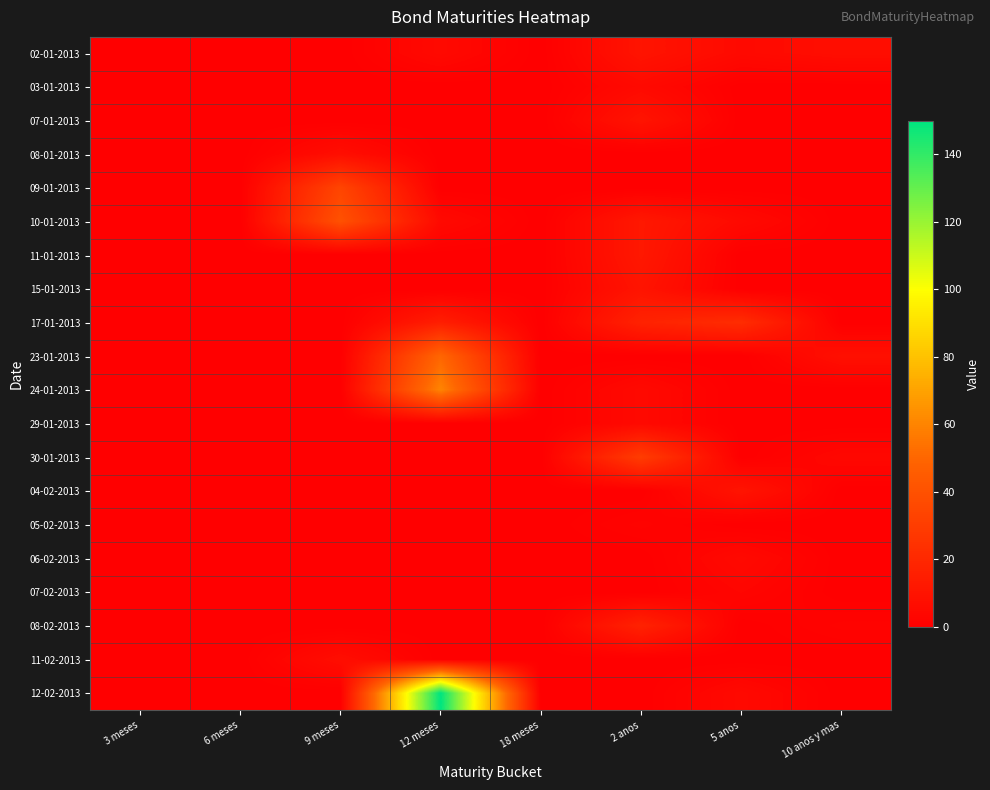

Reading left to right, list all the values displayed in this chart.

02-01-2013: 3 meses=0	6 meses=0	9 meses=0	12 meses=5	18 meses=0	2 anos=10	5 anos=5	10 anos y mas=7
03-01-2013: 3 meses=0	6 meses=0	9 meses=0	12 meses=0	18 meses=0	2 anos=5	5 anos=0	10 anos y mas=0
07-01-2013: 3 meses=0	6 meses=0	9 meses=0	12 meses=0	18 meses=0	2 anos=10	5 anos=0	10 anos y mas=0
08-01-2013: 3 meses=0	6 meses=0	9 meses=7	12 meses=0	18 meses=0	2 anos=0	5 anos=0	10 anos y mas=0
09-01-2013: 3 meses=0	6 meses=0	9 meses=34	12 meses=0	18 meses=0	2 anos=0	5 anos=0	10 anos y mas=0
10-01-2013: 3 meses=0	6 meses=0	9 meses=40	12 meses=5	18 meses=0	2 anos=12	5 anos=5	10 anos y mas=0
11-01-2013: 3 meses=0	6 meses=0	9 meses=0	12 meses=0	18 meses=0	2 anos=12	5 anos=0	10 anos y mas=0
15-01-2013: 3 meses=0	6 meses=0	9 meses=0	12 meses=0	18 meses=0	2 anos=10	5 anos=0	10 anos y mas=0
17-01-2013: 3 meses=0	6 meses=0	9 meses=0	12 meses=15	18 meses=0	2 anos=17	5 anos=22	10 anos y mas=0
23-01-2013: 3 meses=0	6 meses=0	9 meses=0	12 meses=50	18 meses=0	2 anos=0	5 anos=0	10 anos y mas=8
24-01-2013: 3 meses=0	6 meses=0	9 meses=0	12 meses=60	18 meses=0	2 anos=5	5 anos=0	10 anos y mas=0
29-01-2013: 3 meses=0	6 meses=0	9 meses=0	12 meses=0	18 meses=0	2 anos=5	5 anos=0	10 anos y mas=0
30-01-2013: 3 meses=0	6 meses=0	9 meses=0	12 meses=0	18 meses=0	2 anos=30	5 anos=0	10 anos y mas=4
04-02-2013: 3 meses=0	6 meses=0	9 meses=0	12 meses=0	18 meses=0	2 anos=0	5 anos=10	10 anos y mas=0
05-02-2013: 3 meses=0	6 meses=0	9 meses=0	12 meses=0	18 meses=0	2 anos=2	5 anos=0	10 anos y mas=0
06-02-2013: 3 meses=0	6 meses=0	9 meses=0	12 meses=0	18 meses=0	2 anos=0	5 anos=5	10 anos y mas=0
07-02-2013: 3 meses=0	6 meses=0	9 meses=0	12 meses=0	18 meses=0	2 anos=0	5 anos=3	10 anos y mas=0
08-02-2013: 3 meses=0	6 meses=0	9 meses=0	12 meses=0	18 meses=0	2 anos=17	5 anos=0	10 anos y mas=2
11-02-2013: 3 meses=0	6 meses=0	9 meses=7	12 meses=0	18 meses=0	2 anos=0	5 anos=0	10 anos y mas=0
12-02-2013: 3 meses=0	6 meses=0	9 meses=0	12 meses=150	18 meses=0	2 anos=0	5 anos=5	10 anos y mas=0